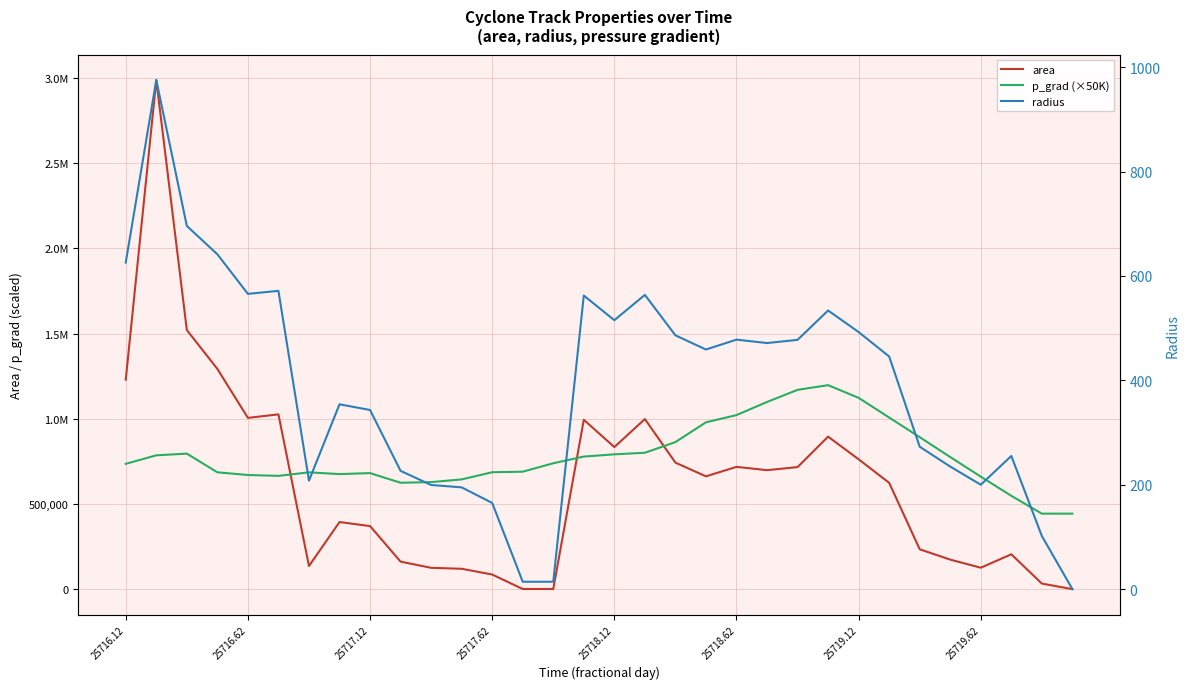

How many values in the area series exceed 661875?

15